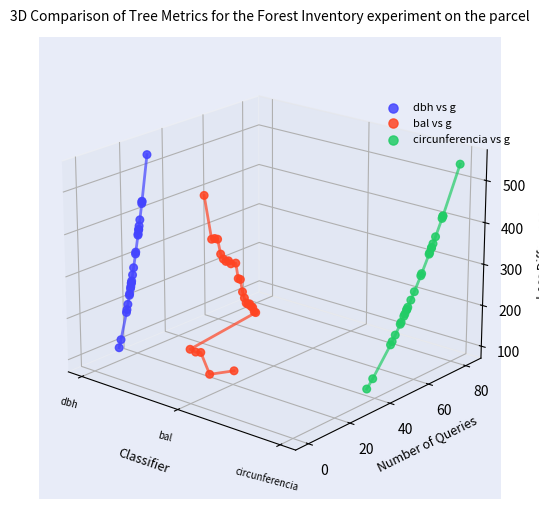

Is the value of dbh vs g at 24 greater than the value of circunferencia vs g at dbh?

Yes